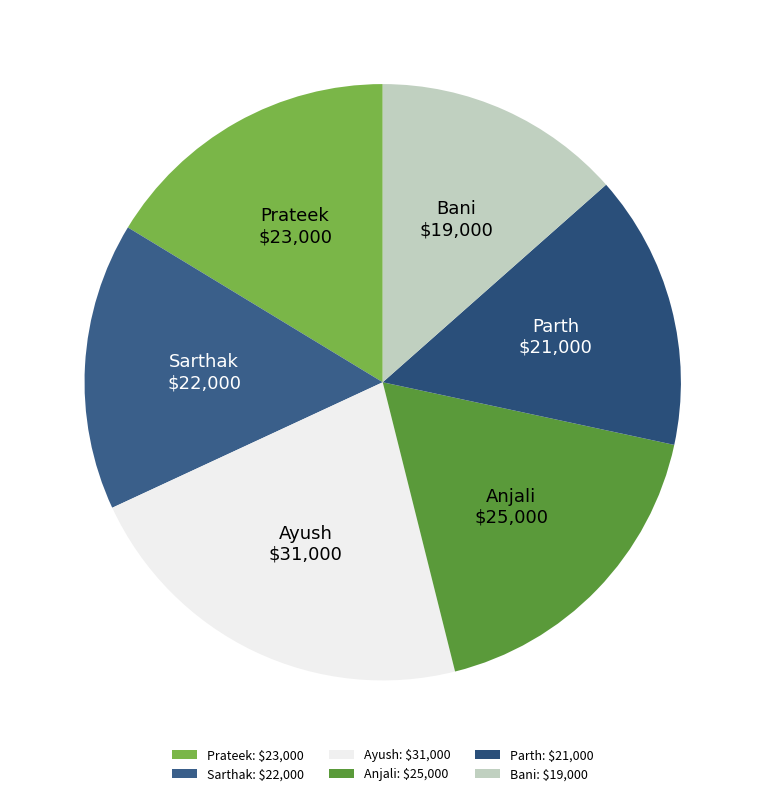

Count the number of slices in the pie.

6